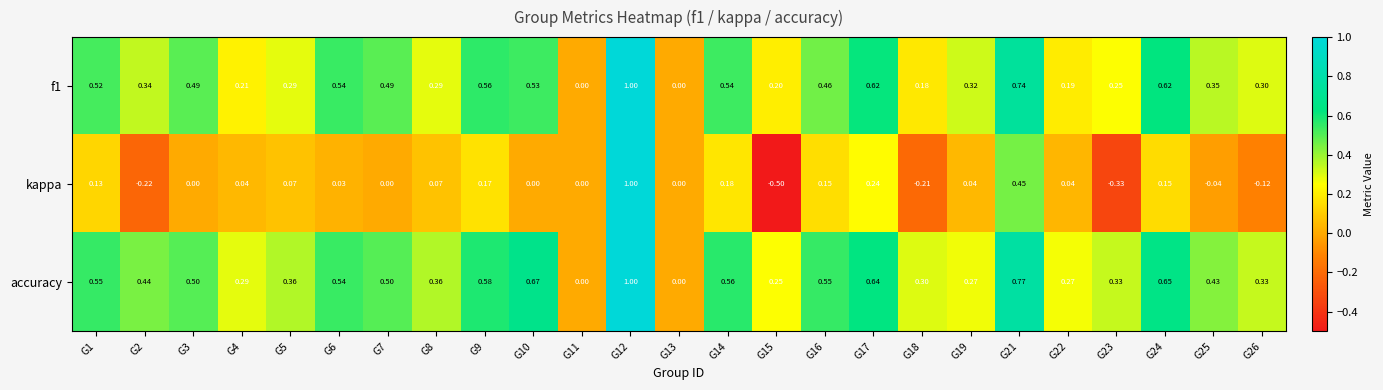

How many categories are shown in the chart?

25